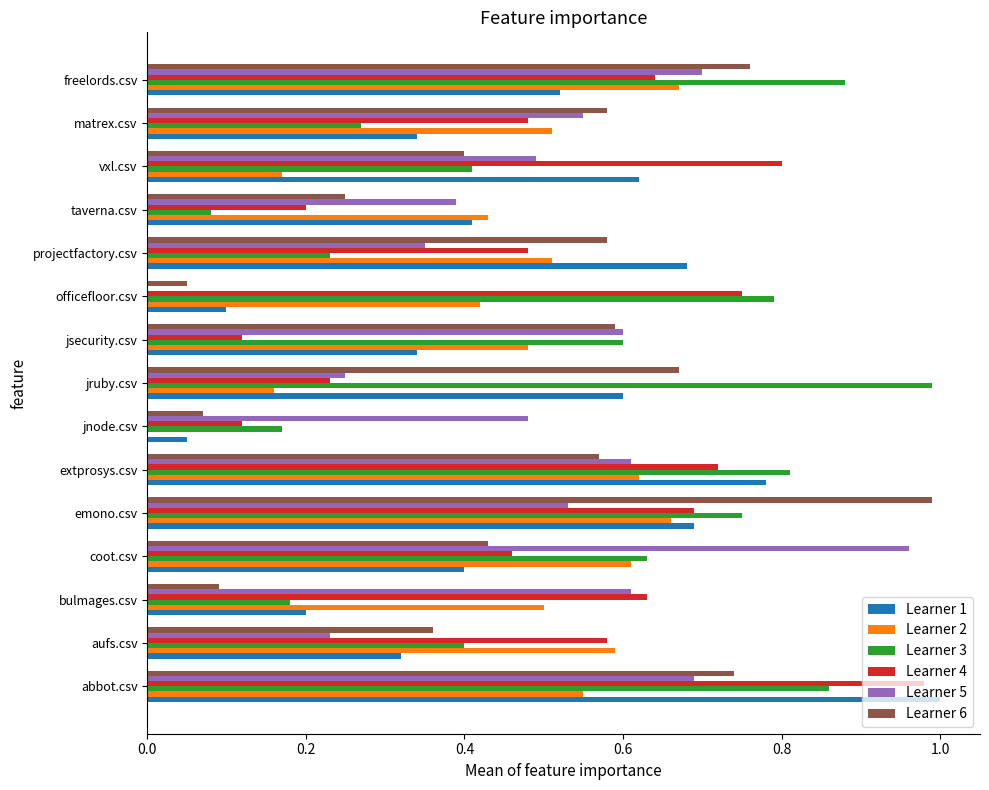

Which series changed the most between emono.csv and jsecurity.csv?

Learner 4